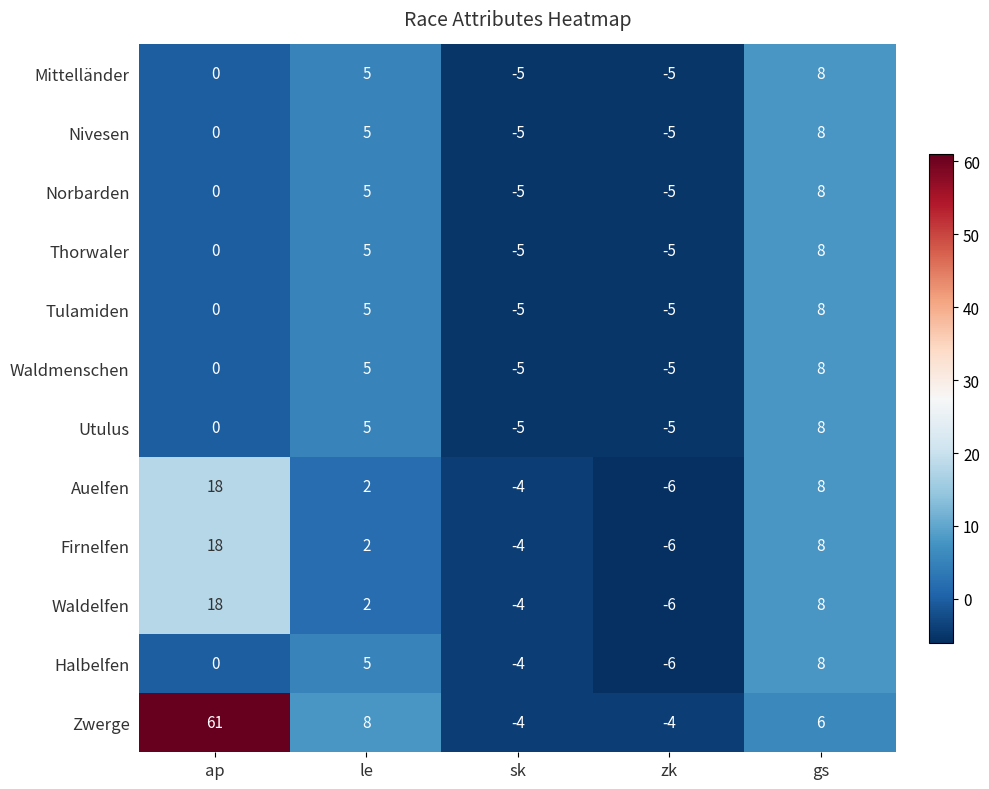

Is it true that Thorwaler equals 4 at gs?

False